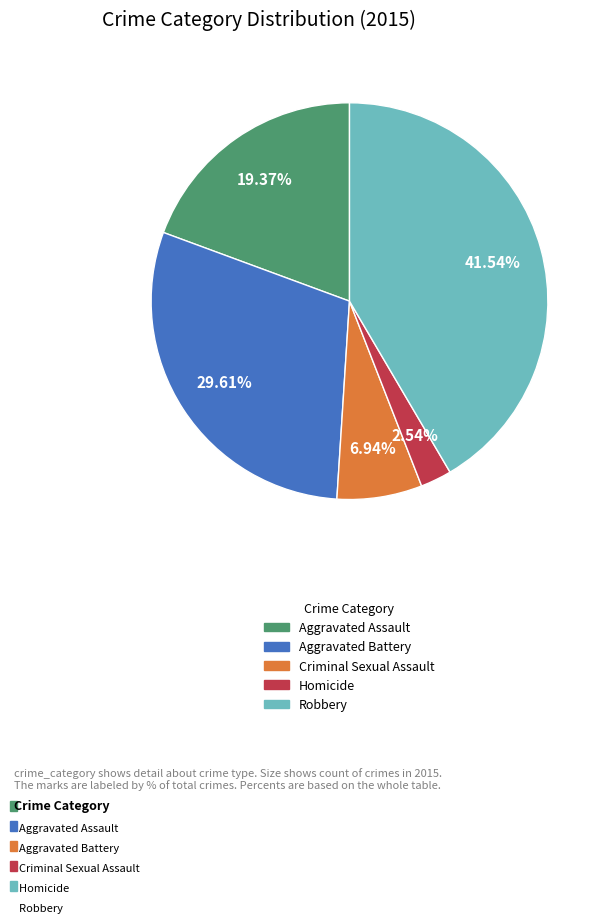

How many segments does this pie chart have?

5